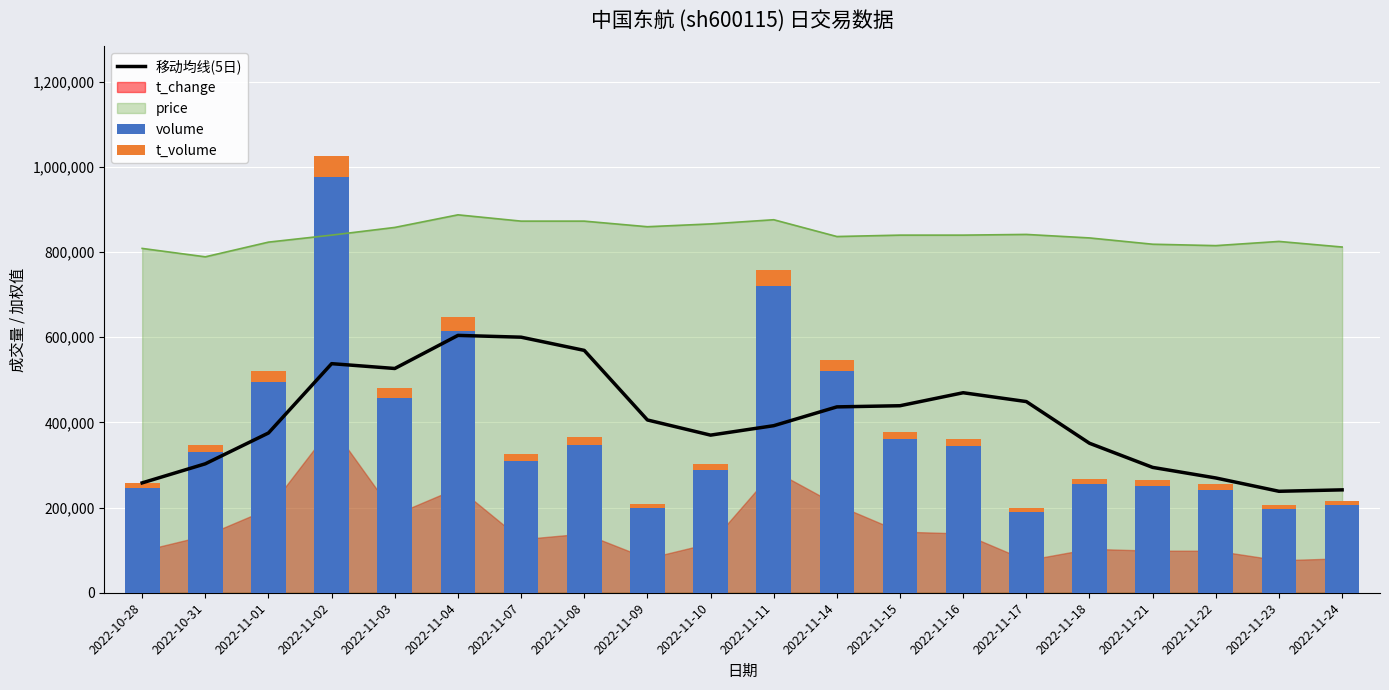

The value of volume at 2022-11-24 is 82361.3. True or false?

False